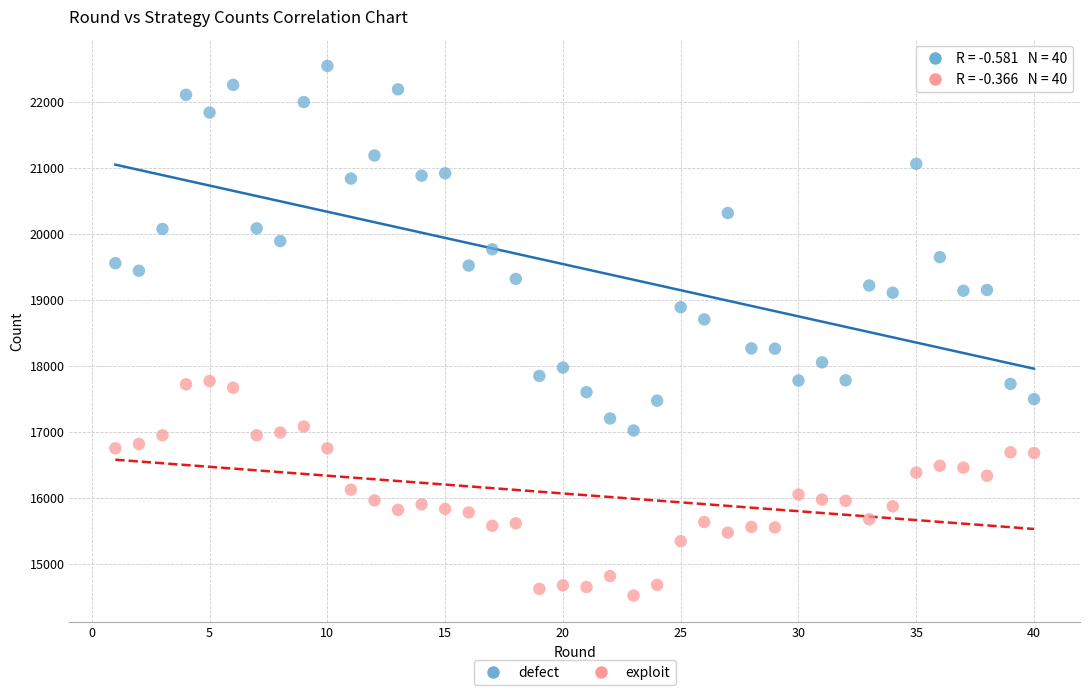

Across all series, what Y value is closest to 18529?

18701